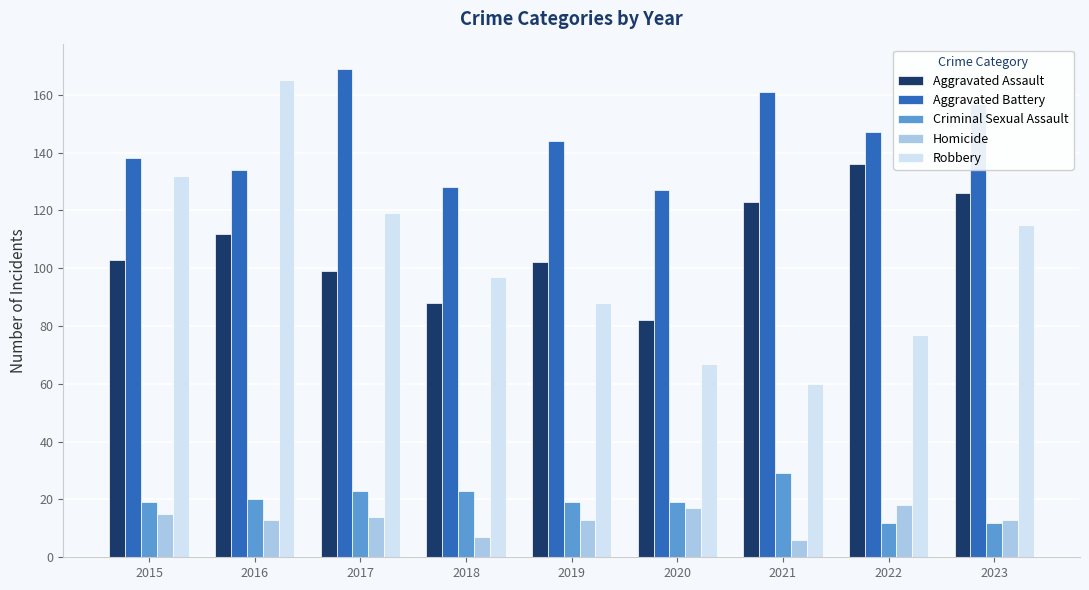

At which category is the sum across all series the highest?

2016